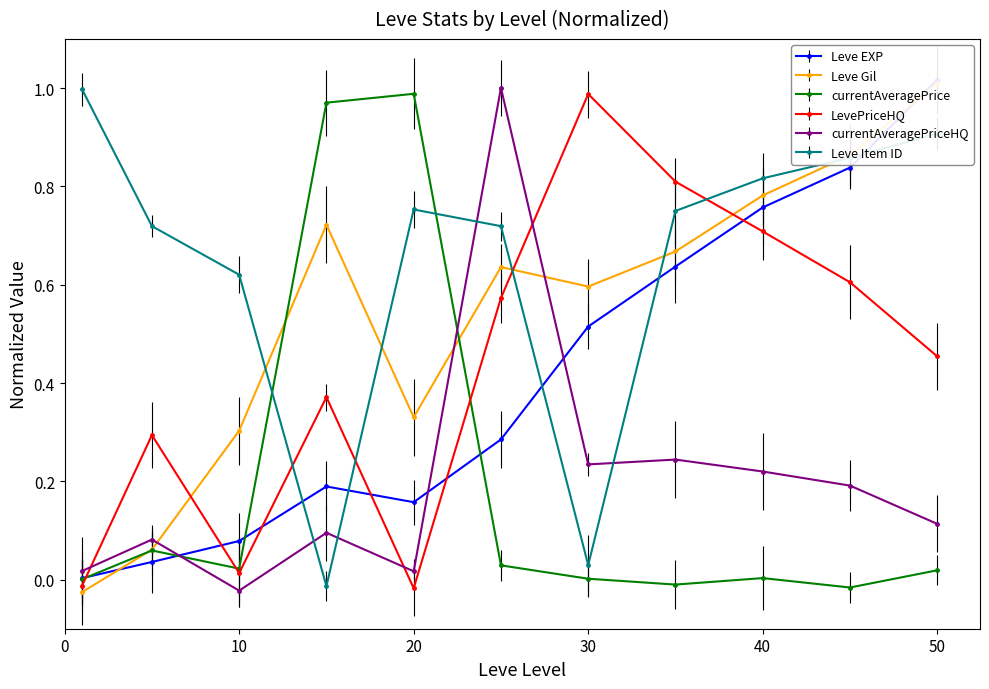

Reading left to right, transcribe all the data shown in this chart.

Leve EXP: 1=0.0	5=0.0	10=0.1	15=0.2	20=0.2	25=0.3	30=0.5	35=0.6	40=0.8	45=0.8	50=1.0
Leve Gil: 1=-0.0	5=0.1	10=0.3	15=0.7	20=0.3	25=0.6	30=0.6	35=0.7	40=0.8	45=0.9	50=1.0
currentAveragePrice: 1=0.0	5=0.1	10=0.0	15=1.0	20=1.0	25=0.0	30=0.0	35=-0.0	40=0.0	45=-0.0	50=0.0
LevePriceHQ: 1=-0.0	5=0.3	10=0.0	15=0.4	20=-0.0	25=0.6	30=1.0	35=0.8	40=0.7	45=0.6	50=0.5
currentAveragePriceHQ: 1=0.0	5=0.1	10=-0.0	15=0.1	20=0.0	25=1.0	30=0.2	35=0.2	40=0.2	45=0.2	50=0.1
Leve Item ID: 1=1.0	5=0.7	10=0.6	15=-0.0	20=0.8	25=0.7	30=0.0	35=0.8	40=0.8	45=0.9	50=0.9